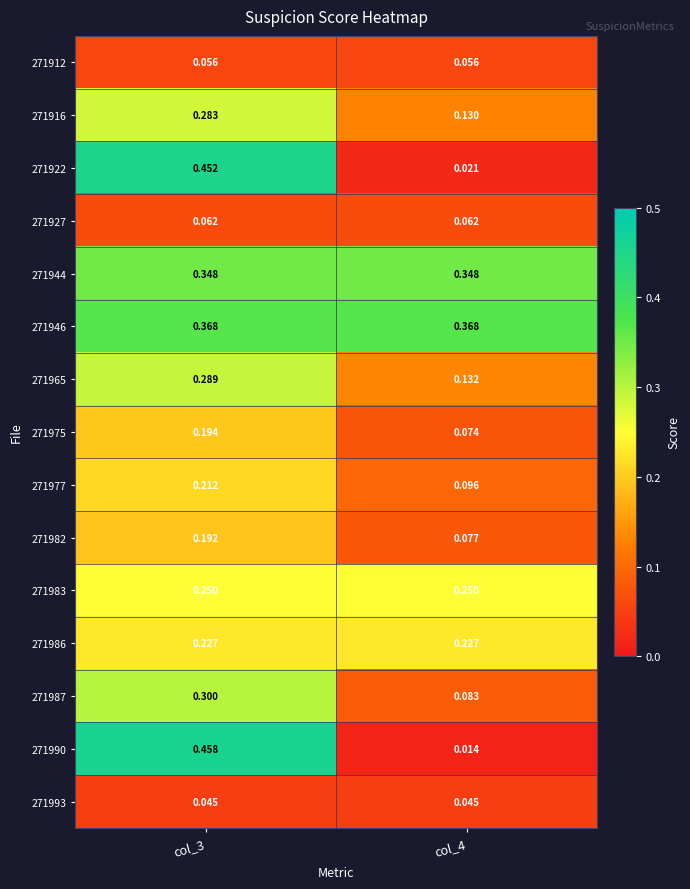

At col_4, list the series in order from largest to smallest.

271946, 271944, 271983, 271986, 271965, 271916, 271977, 271987, 271982, 271975, 271927, 271912, 271993, 271922, 271990